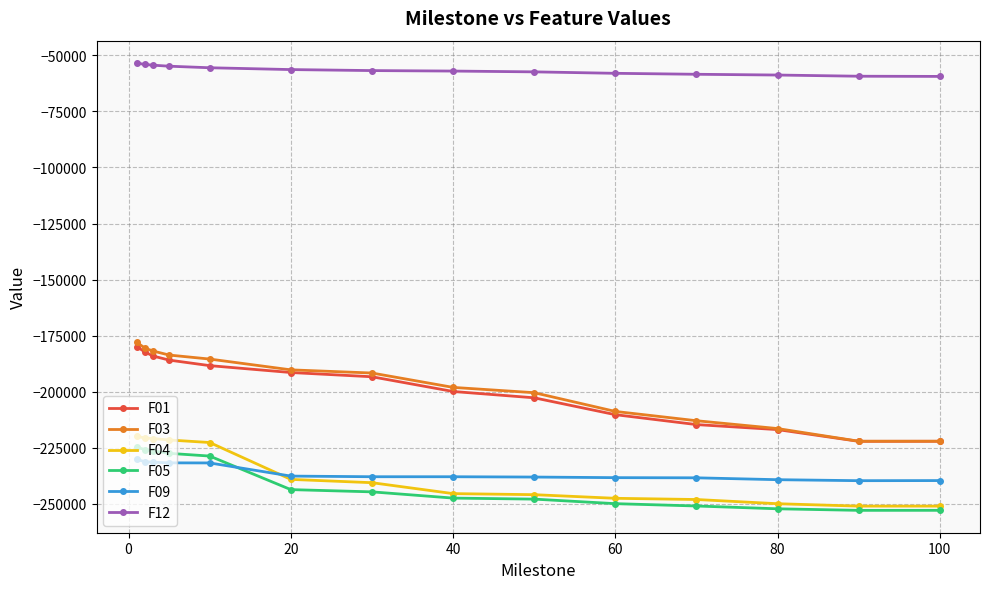

Which series has the largest range (max minus min)?

F03